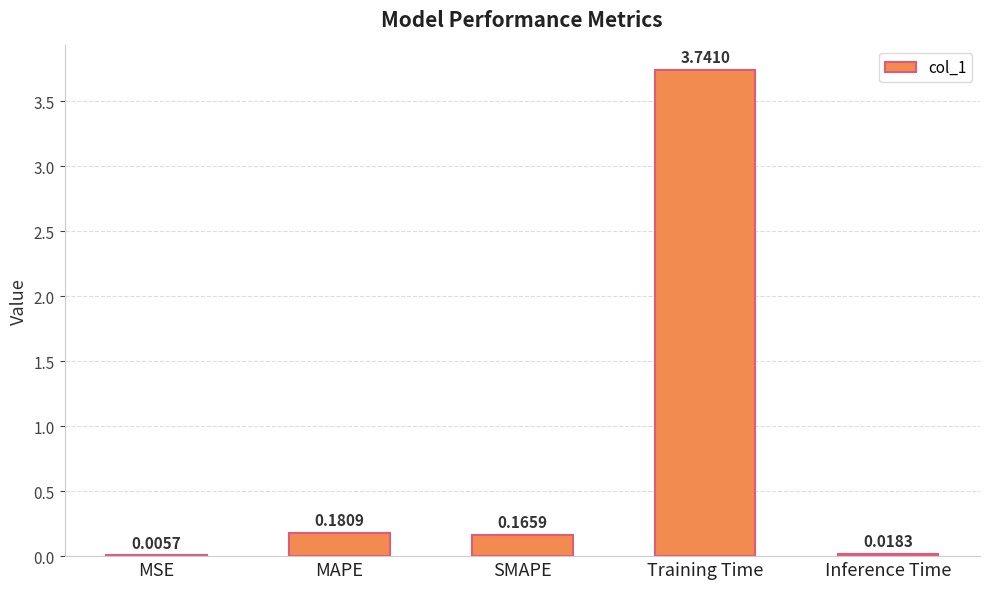

Between Training Time and Inference Time, which is larger?

Training Time